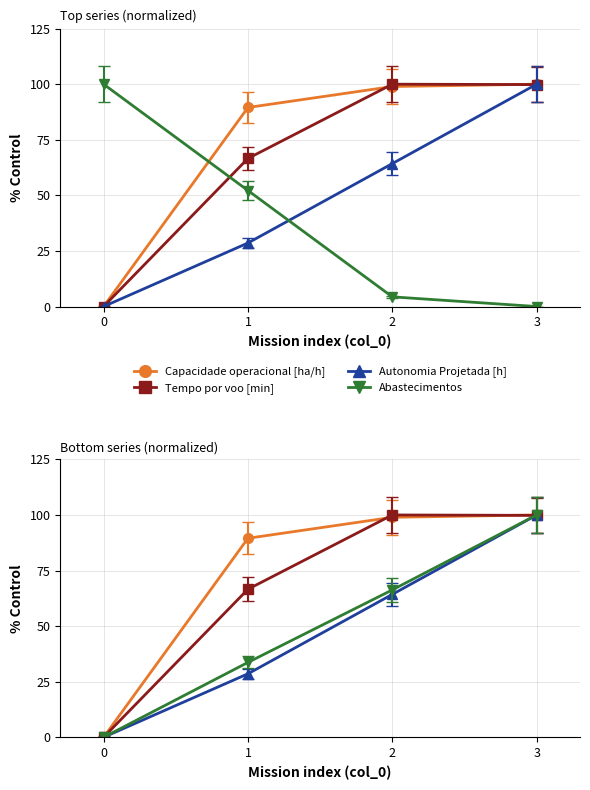

Reading right to left, transcribe all the data shown in this chart.

Capacidade operacional [ha/h]: 3=100.0	2=98.9	1=89.5	0=0.0
Tempo por voo [min]: 3=99.8	2=100.0	1=66.6	0=0.0
Autonomia Projetada [h]: 3=100.0	2=64.3	1=28.6	0=0.0
Abastecimentos: 3=0.0	2=4.3	1=52.2	0=100.0
MTOW [kg]: 3=100.0	2=66.3	1=33.7	0=0.0